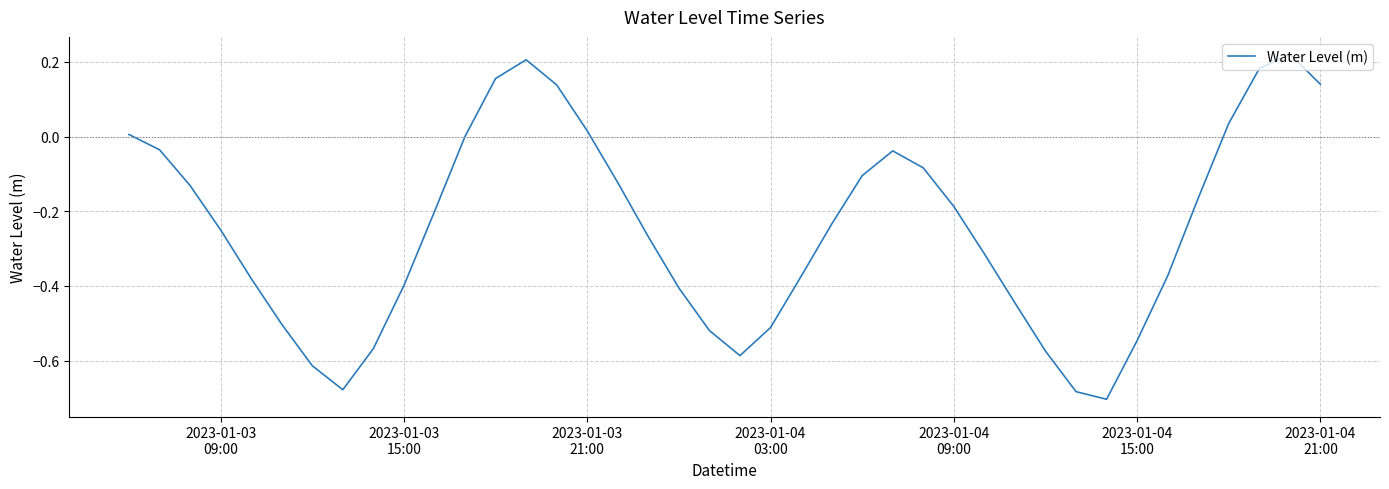

What is the difference between the maximum and minimum values?

0.9